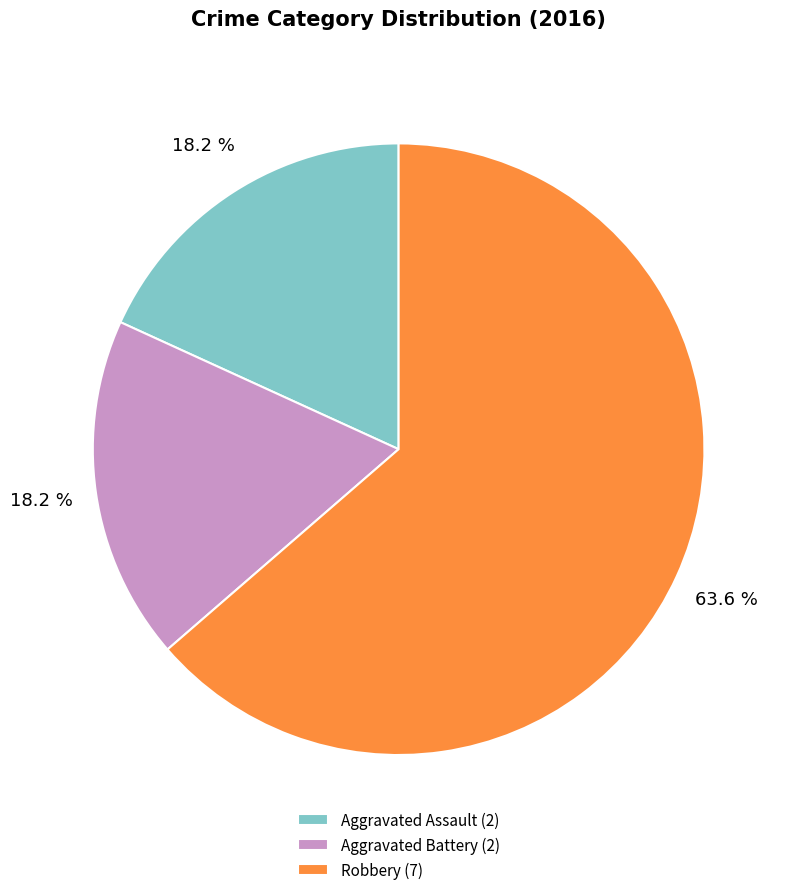

True or false: Aggravated Battery accounts for 18% of the total.

True